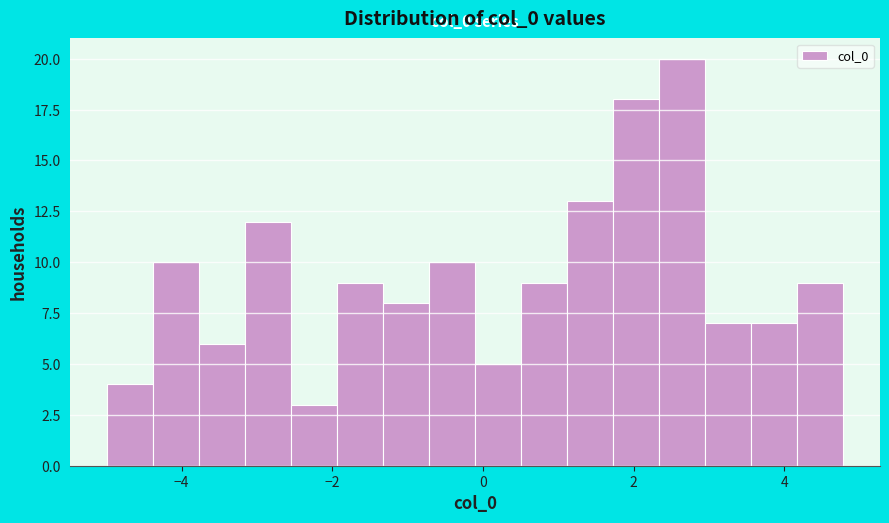

Read against the x-axis, roughly where is the centre of the tallest bar?

2.6